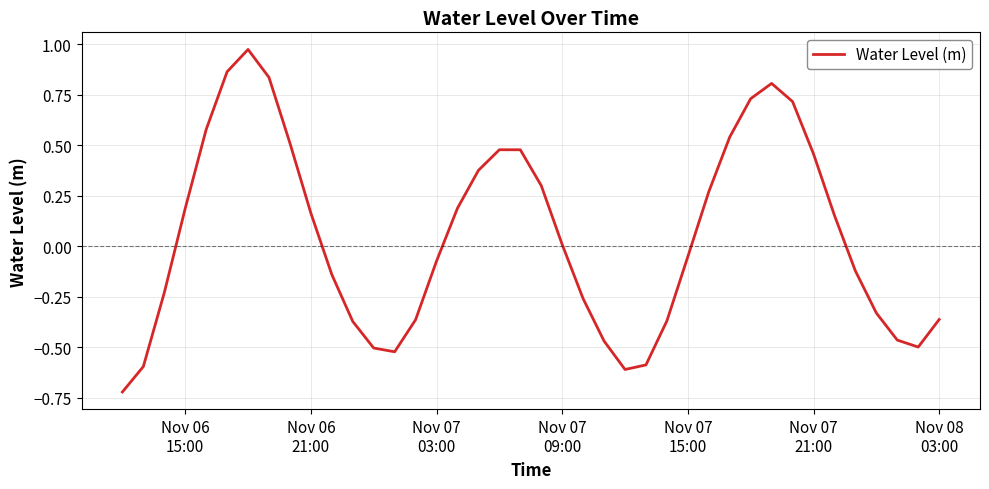

Does the chart have visible grid lines?

Yes